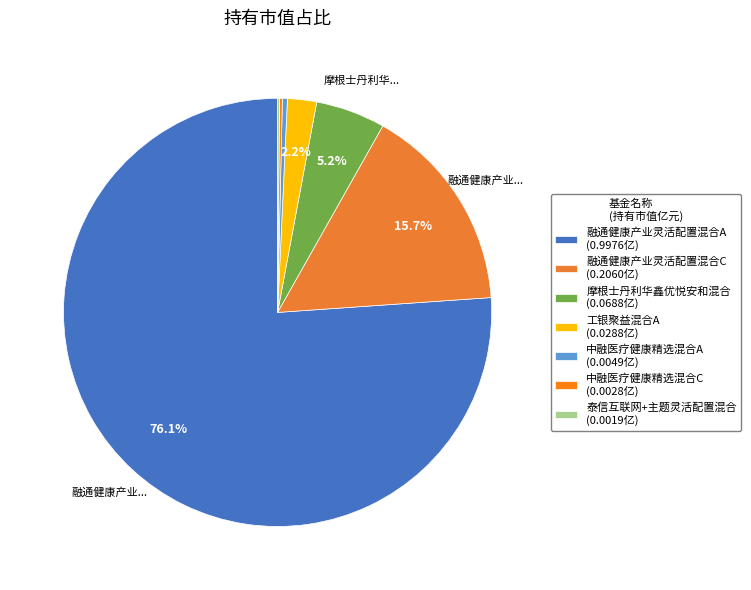

Is 中融医疗健康精选混合C the majority of the pie?

No